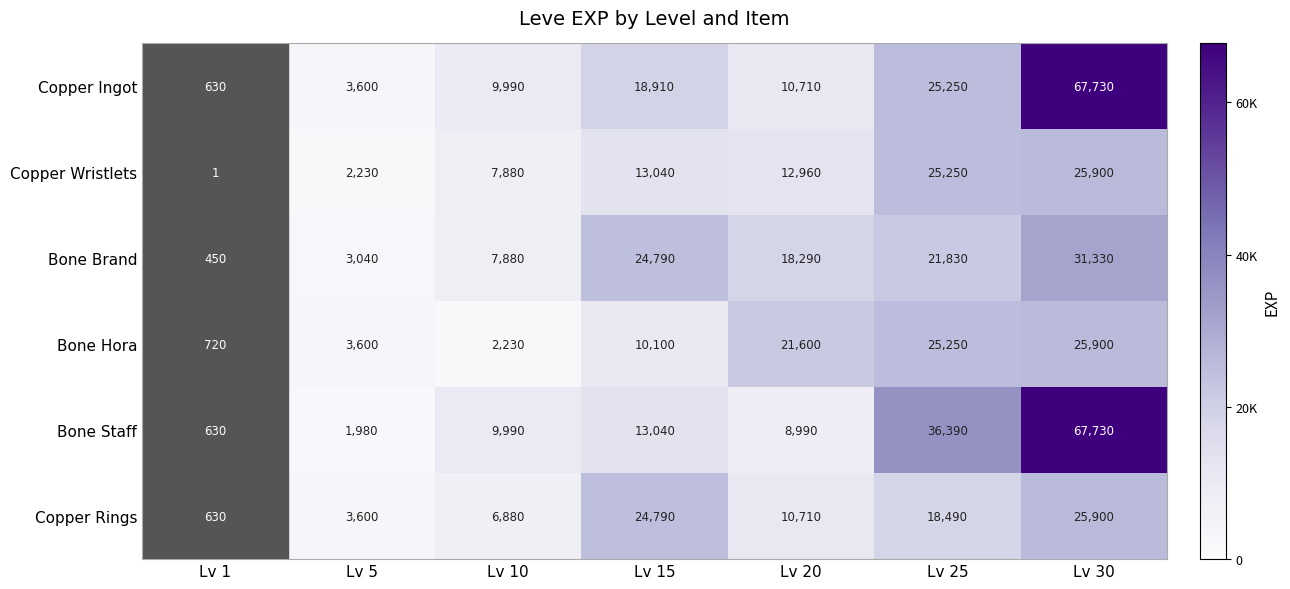

Is it true that Copper Ingot equals 630 at Lv 1?

True